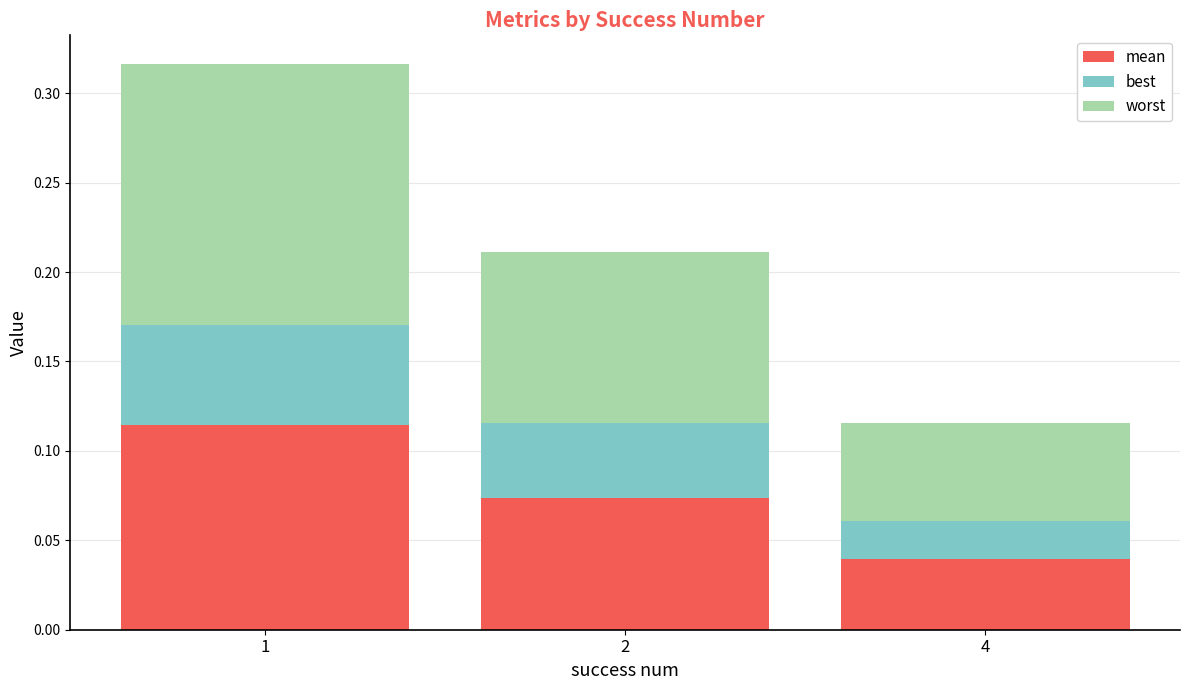

Count the worst values in the range 0 to 1.

3